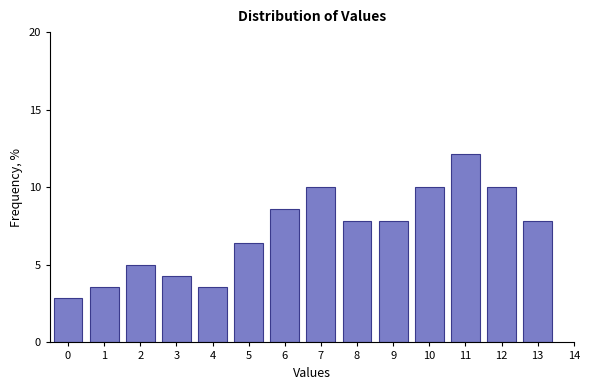

Reading left to right, list all the values displayed in this chart.

2.9	3.6	5.0	4.3	3.6	6.4	8.6	10.0	7.9	7.9	10.0	12.1	10.0	7.9